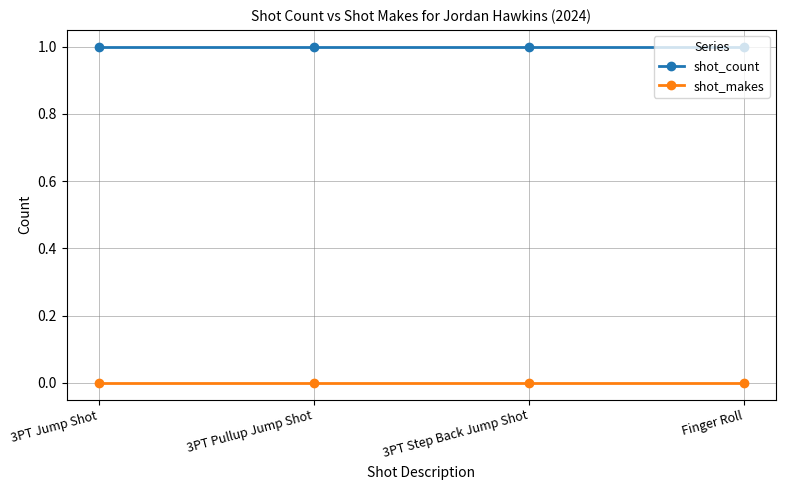

Reading left to right, extract all data points from this chart.

shot_count: 3PT Jump Shot=1	3PT Pullup Jump Shot=1	3PT Step Back Jump Shot=1	Finger Roll=1
shot_makes: 3PT Jump Shot=0	3PT Pullup Jump Shot=0	3PT Step Back Jump Shot=0	Finger Roll=0